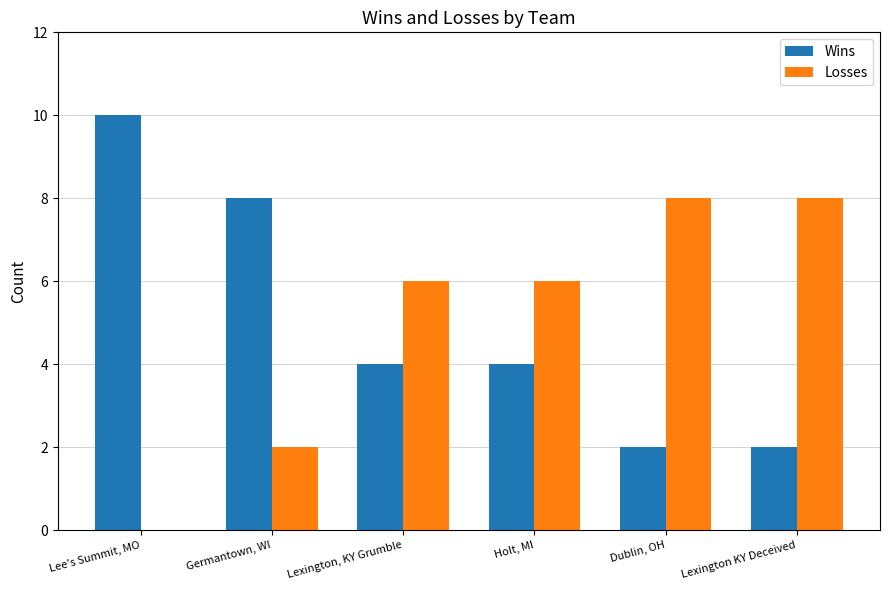

How many groups of bars are there?

6